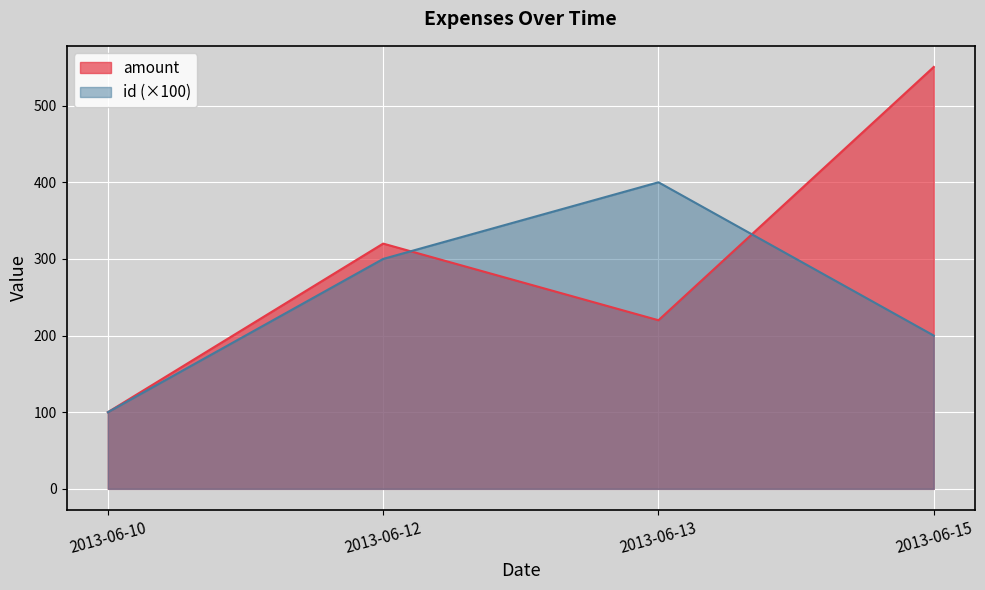

What are all the series names shown in the legend?

amount, id (×100)